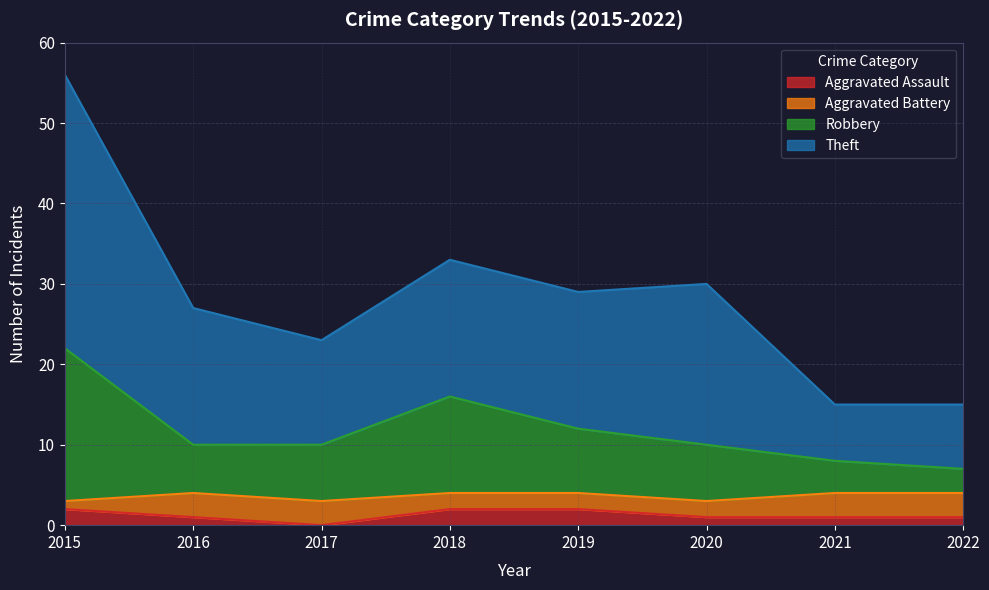

How many Robbery values are between 10 and 16?

5